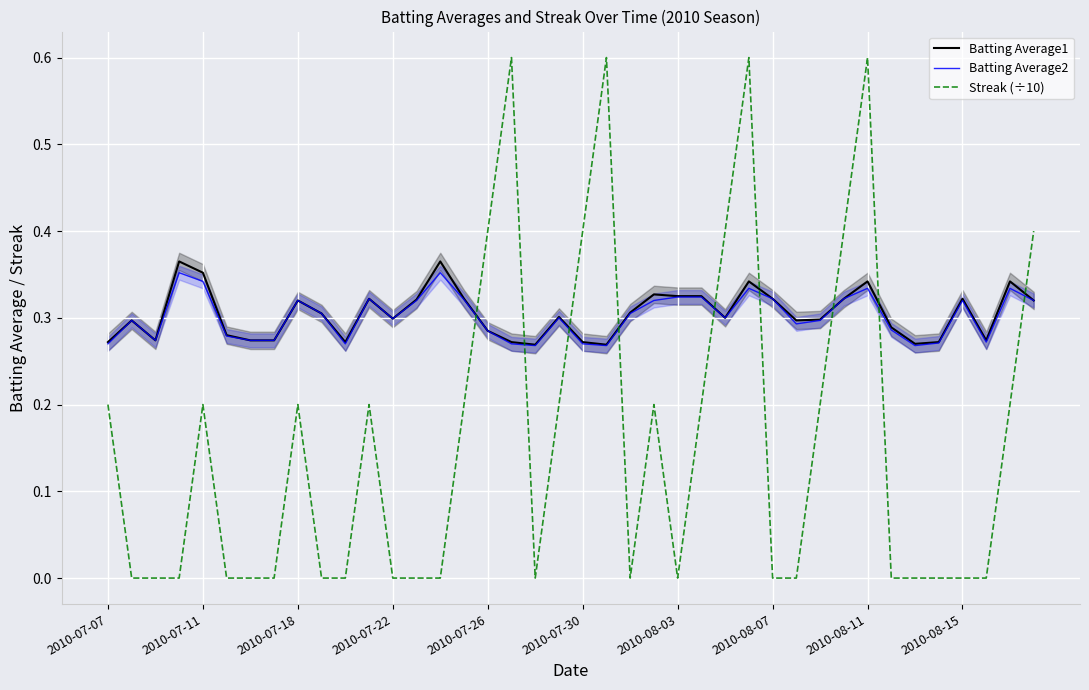

What are all the series names shown in the legend?

Batting Average1, Batting Average2, Streak (÷10)